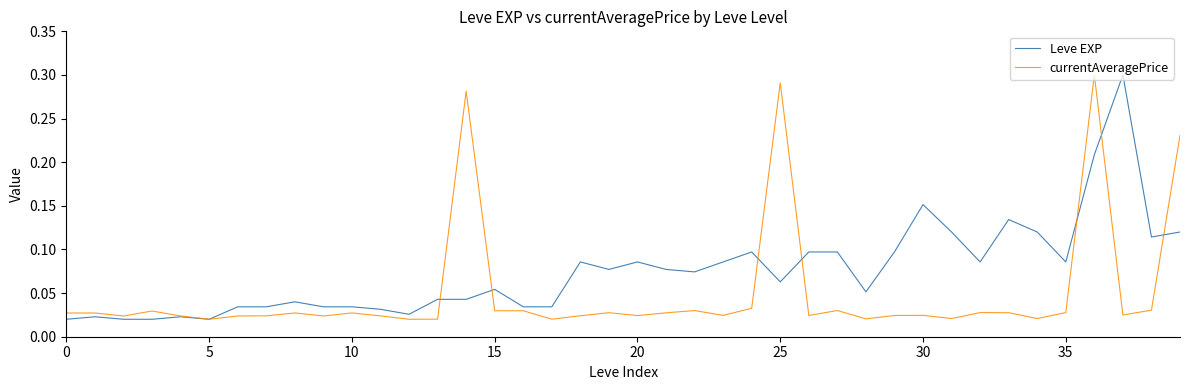

Which series has the largest total across all categories?

Leve EXP